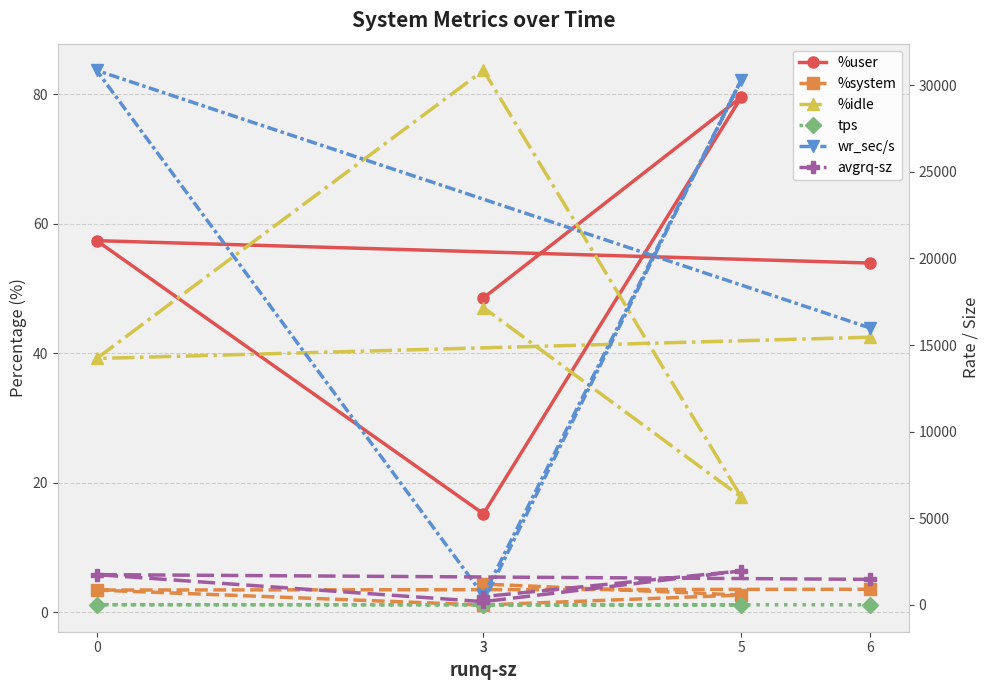

True or false: avgrq-sz has a value of 2347.0 at 0.

False